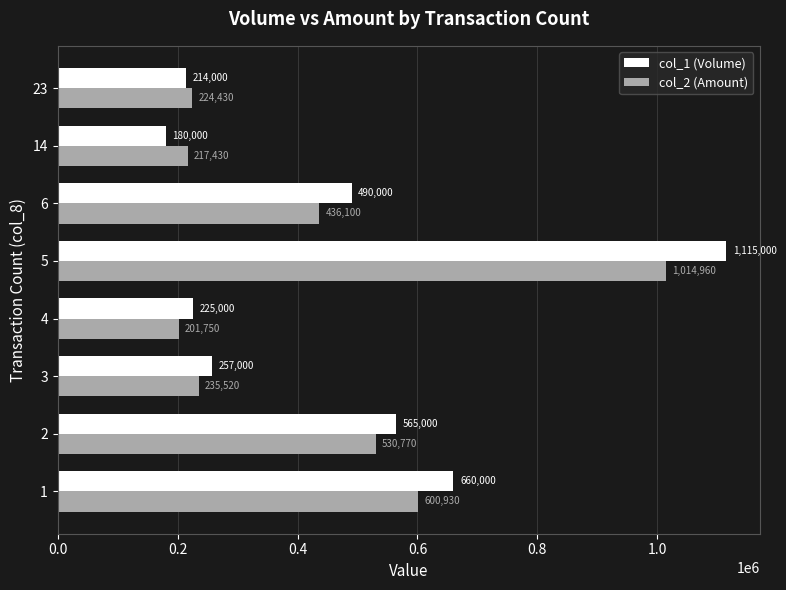

Is it true that col_1 (Volume) equals 214000 at 23?

True